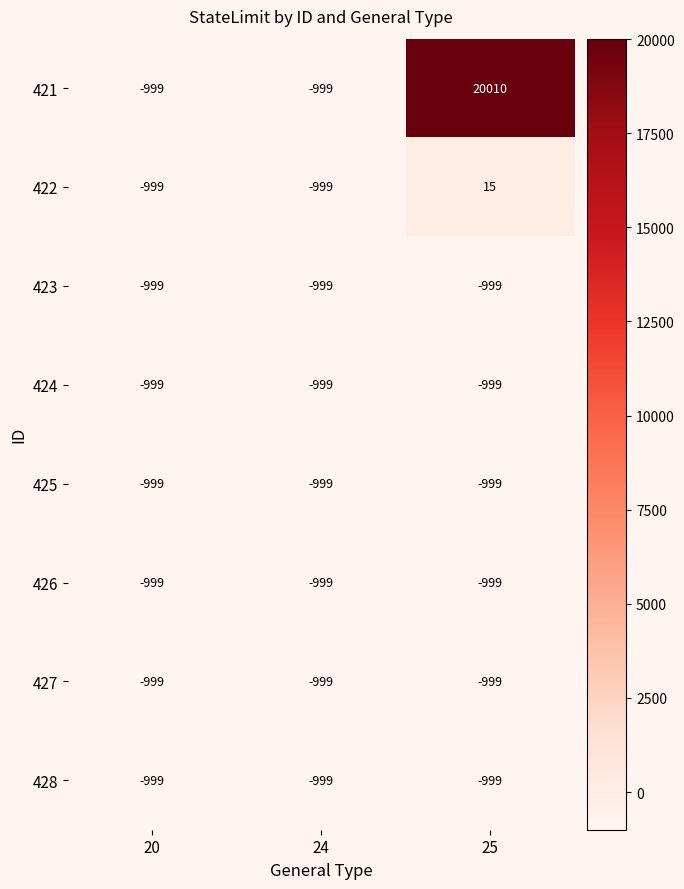

The value of 424 at 24 is -999. True or false?

True